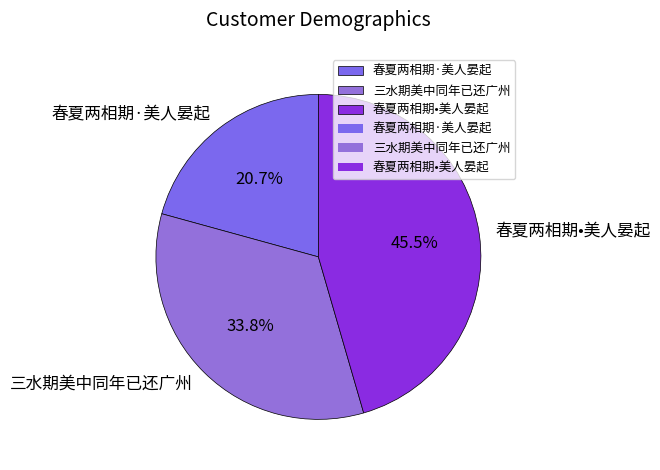

What percentage do 春夏两相期·美人晏起 and 三水期美中同年已还广州 together represent?

54.5%